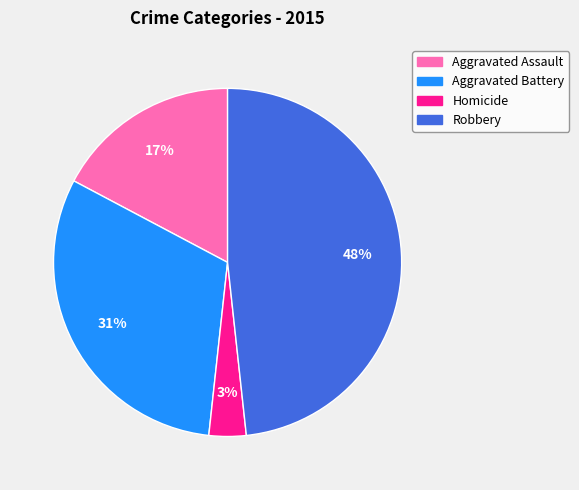

Is the sum of Aggravated Battery and Homicide greater than half?

No